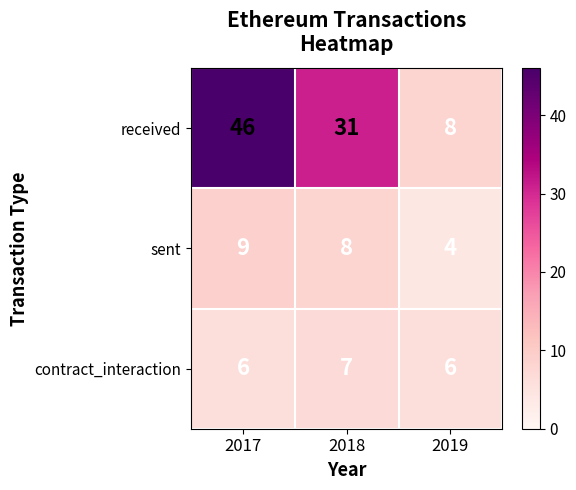

How many data points in sent are less than 8?

1